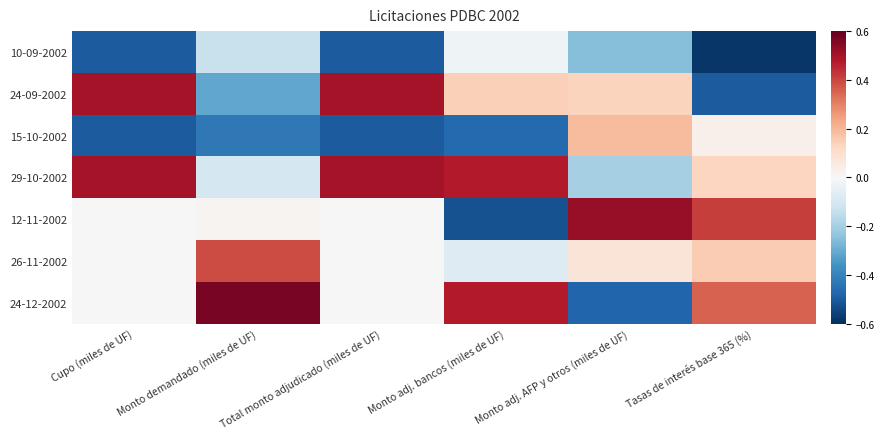

Rank the series at Monto adj. AFP y otros (miles de UF) from lowest to highest value.

24-12-2002, 10-09-2002, 29-10-2002, 26-11-2002, 24-09-2002, 15-10-2002, 12-11-2002